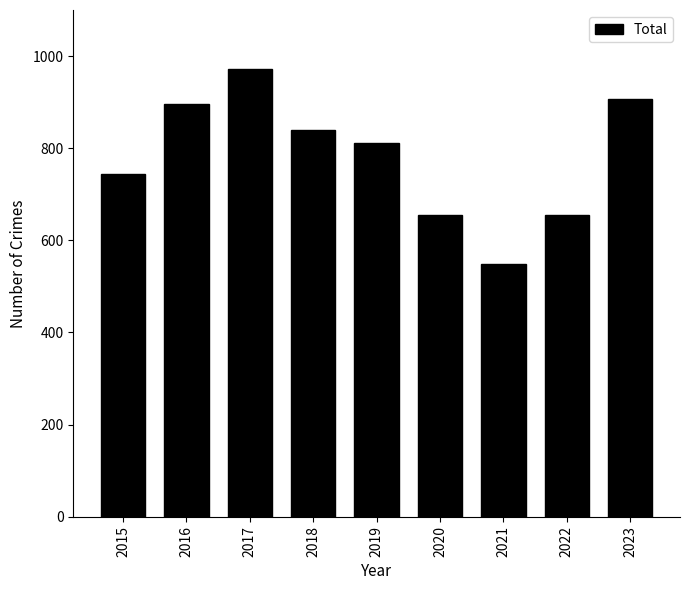

How many distinct data groups are displayed?

1